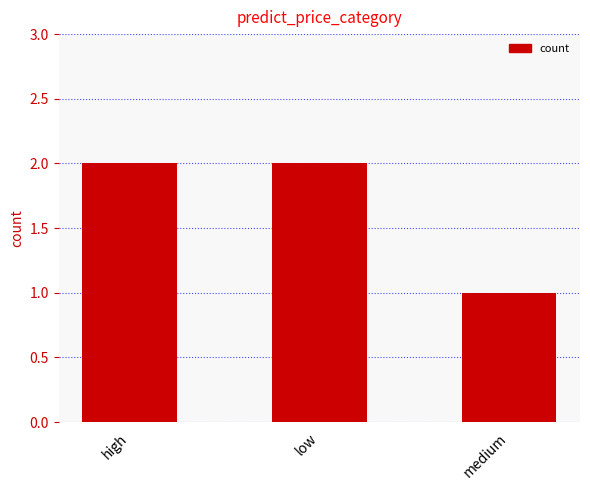

What is the minimum value shown in the chart?

1